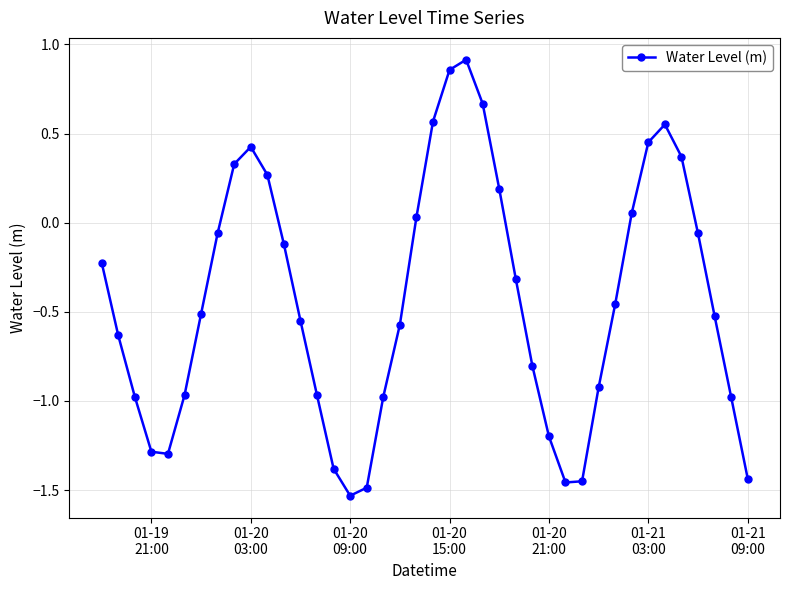

What is the value of the 28th point from the left?

-1.2